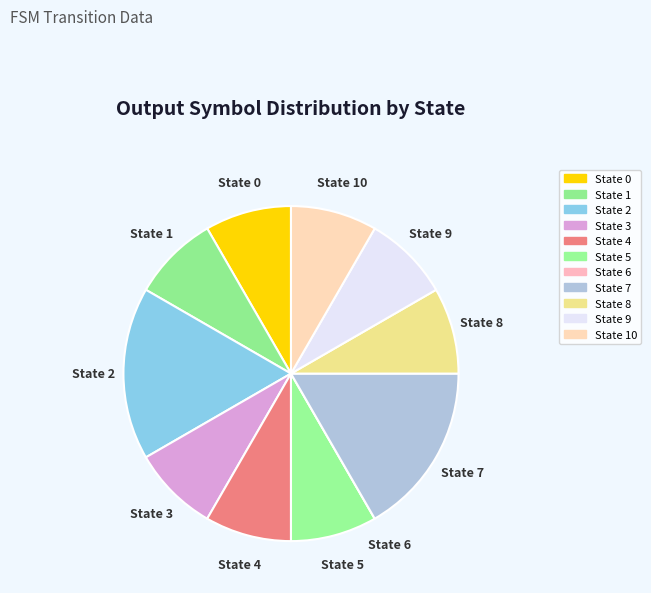

Does any single category account for the majority?

No